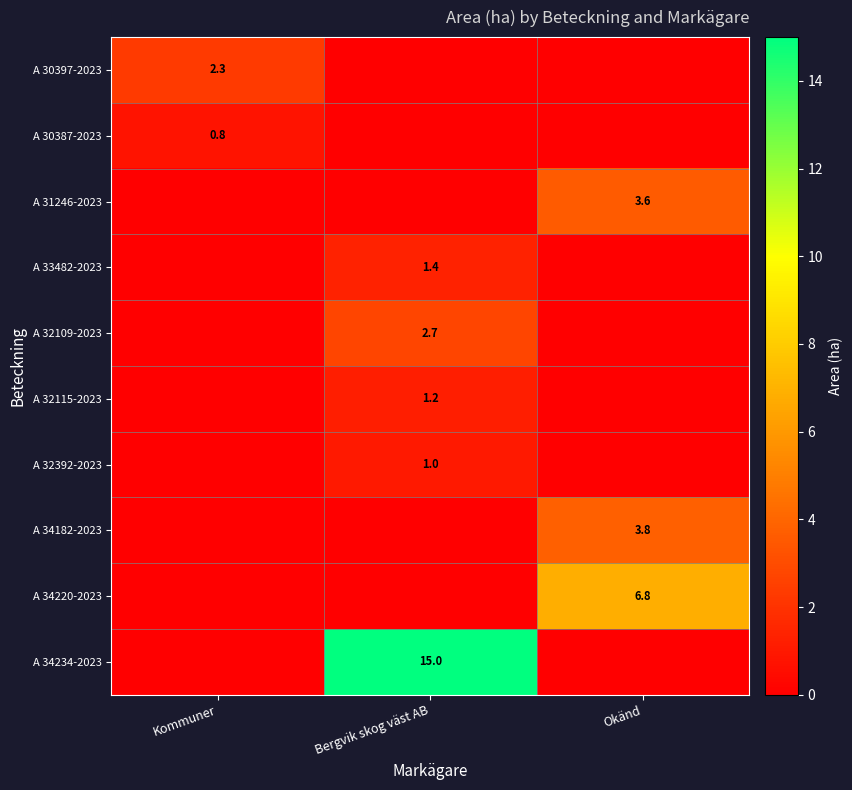

The value of A 34182-2023 at Okänd is 3.8. True or false?

True